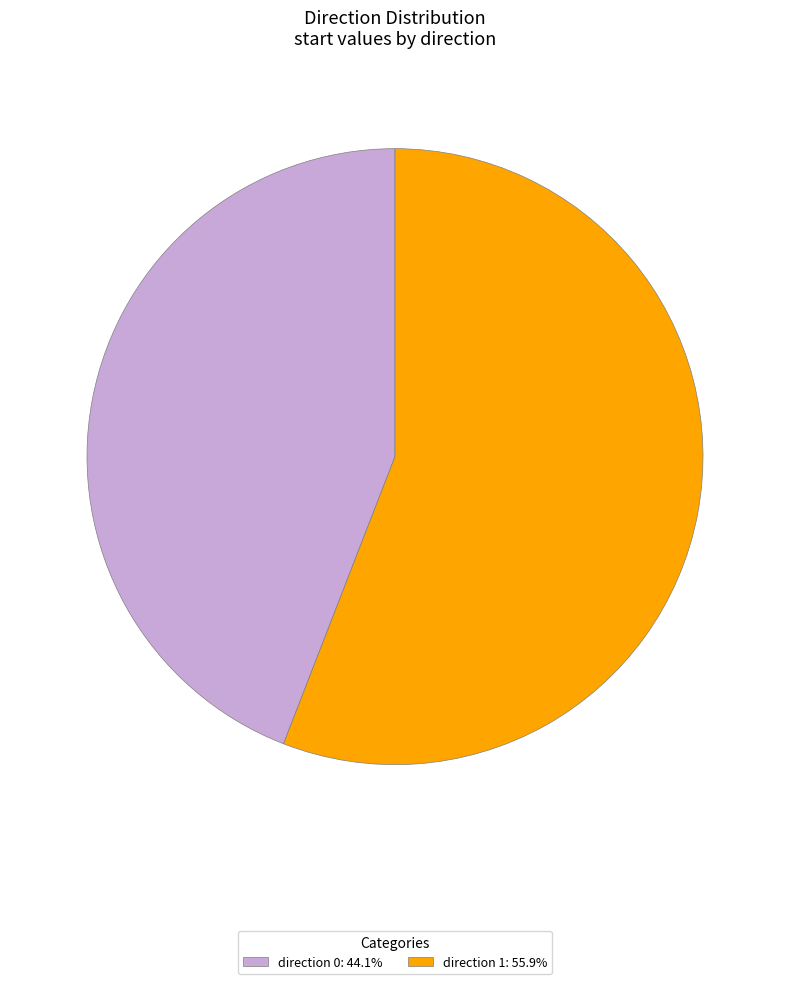

Count the number of slices in the pie.

2